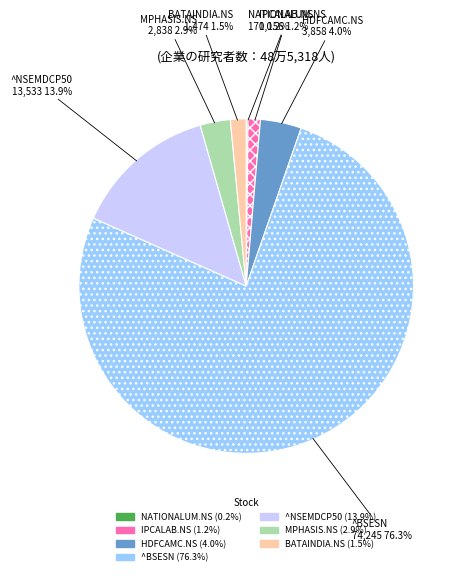

Which slice represents more than half of the pie?

^BSESN